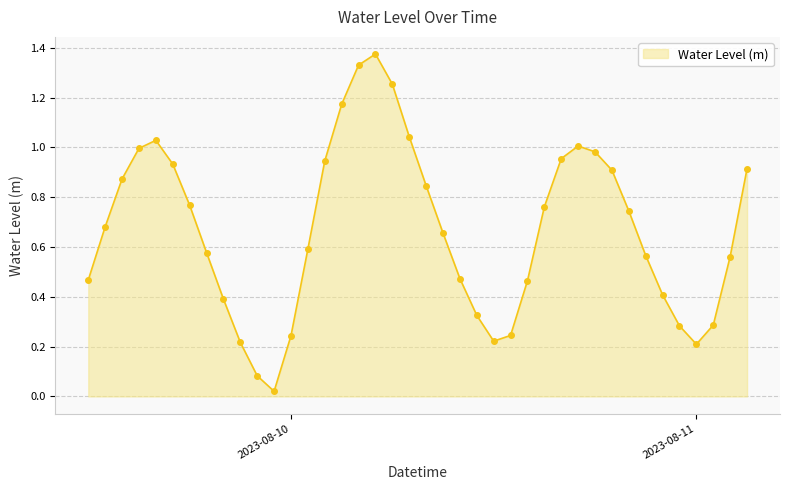

What is the sum of all values?

26.8